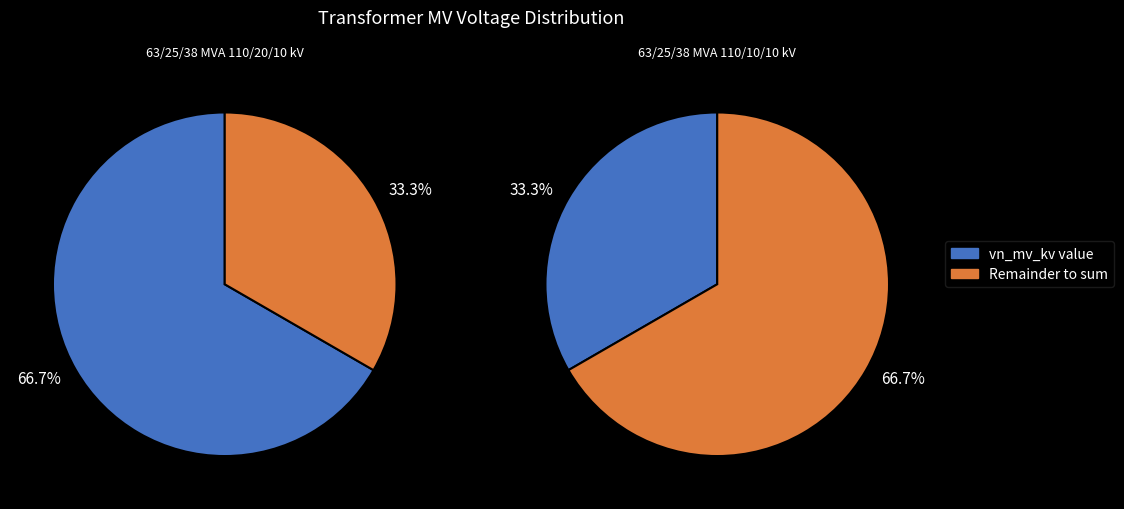

How many segments does this pie chart have?

2